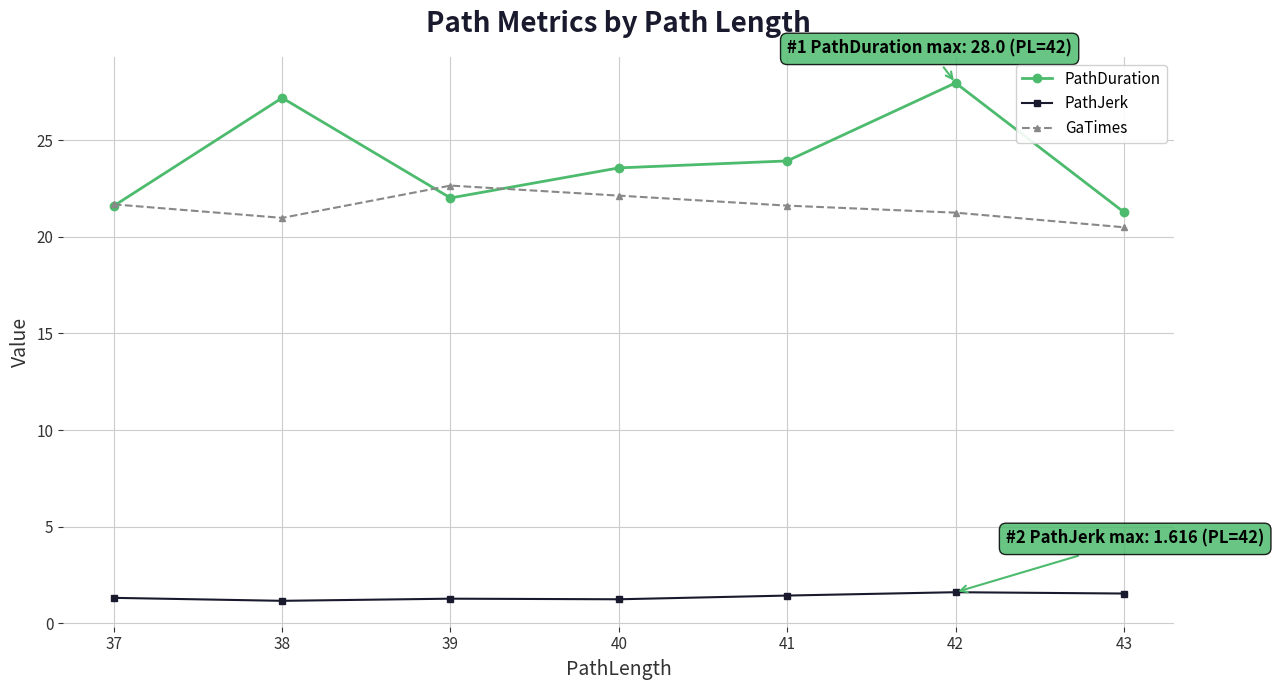

What value does the PathJerk series have at 39?

1.3